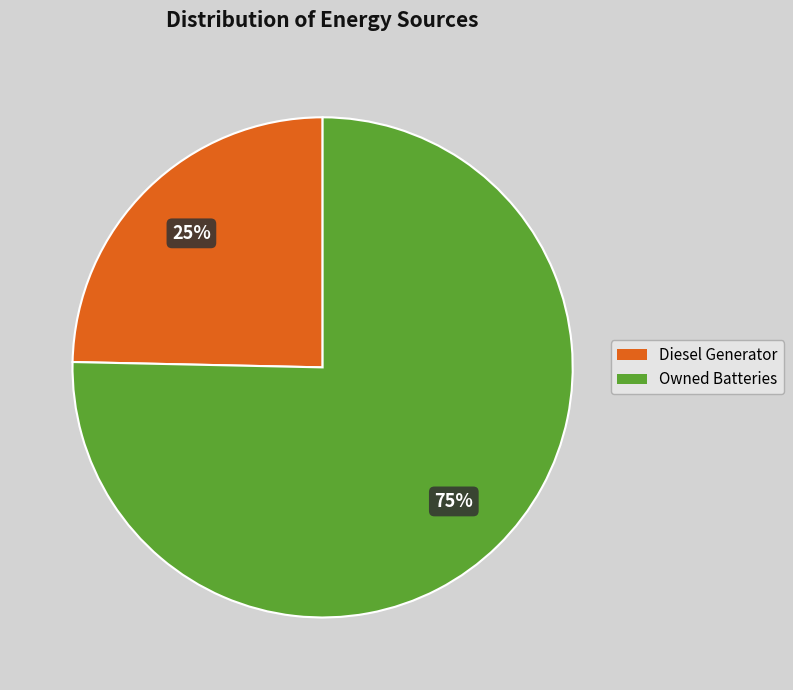

How many segments does this pie chart have?

2